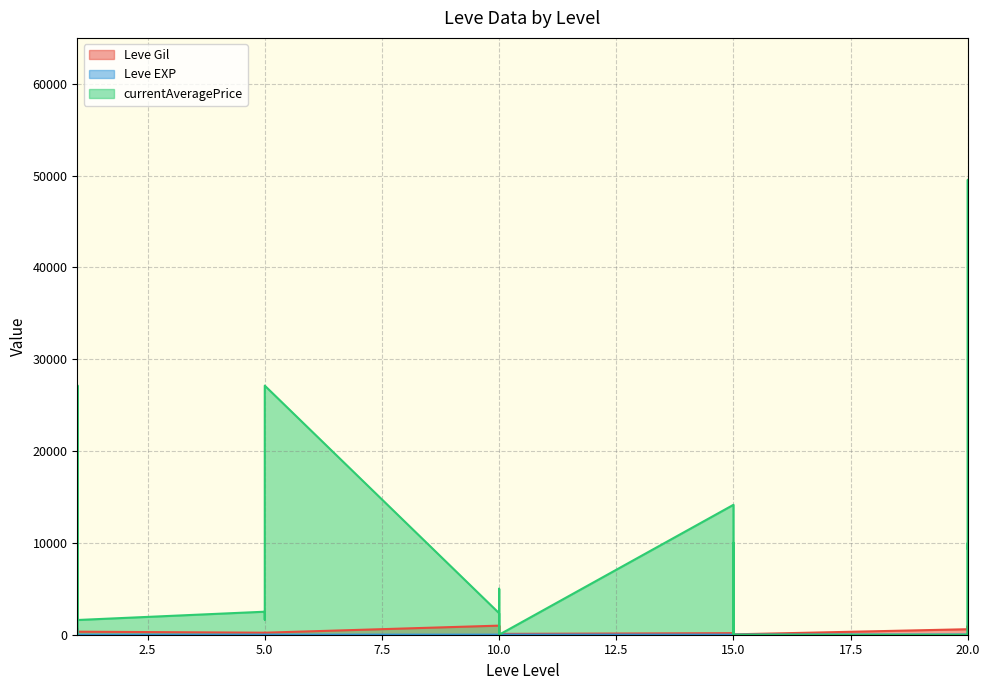

How many distinct data groups are displayed?

3